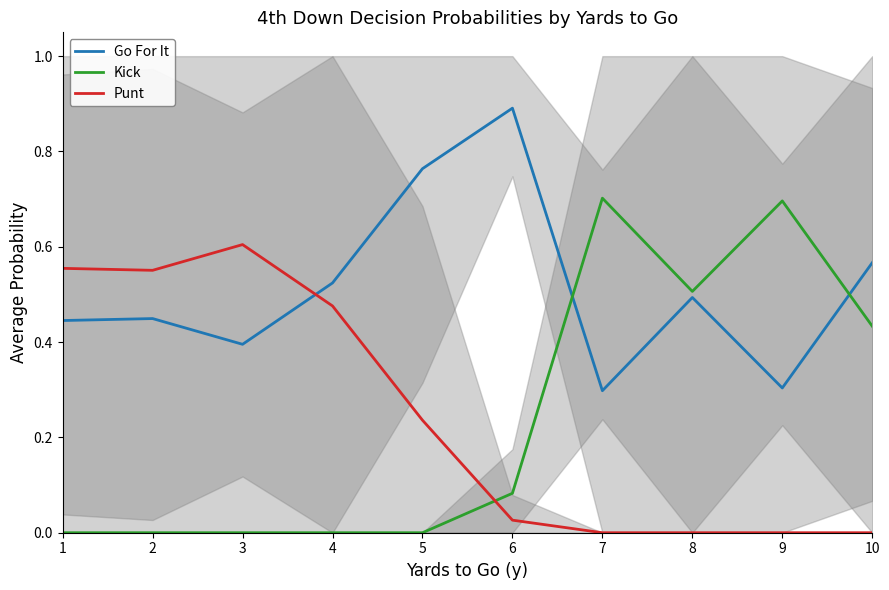

What is the highest value of the Kick series?

0.7